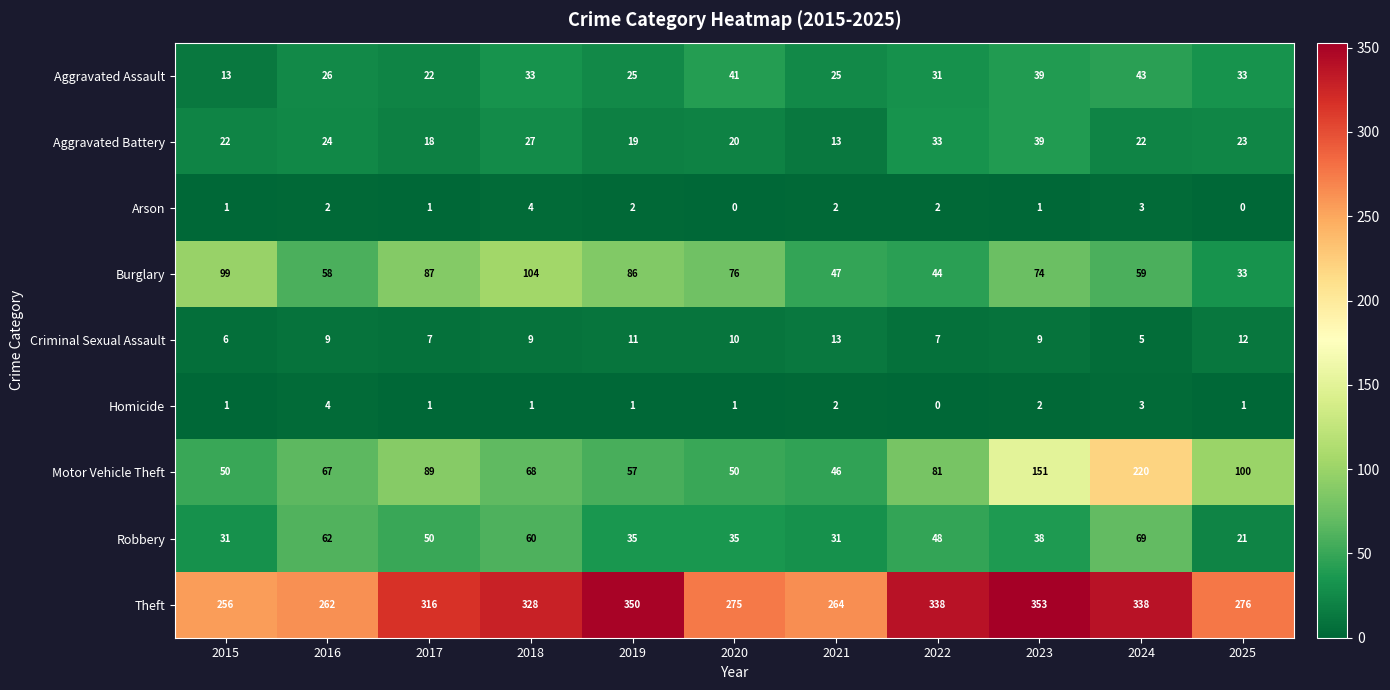

What is the difference between the highest and lowest values at 2020?

275